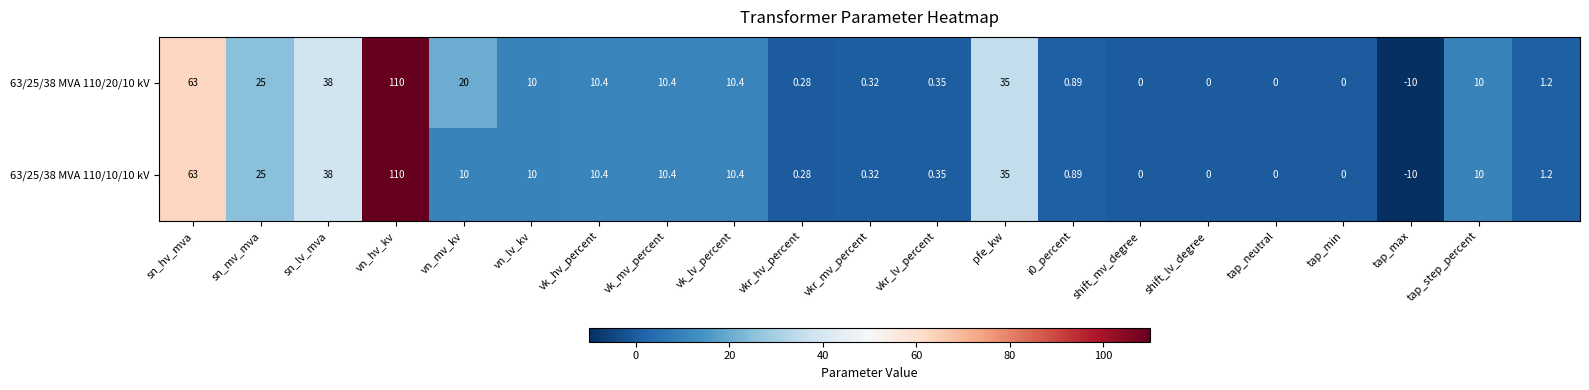

How many values in 63/25/38 MVA 110/20/10 kV are below zero?

1